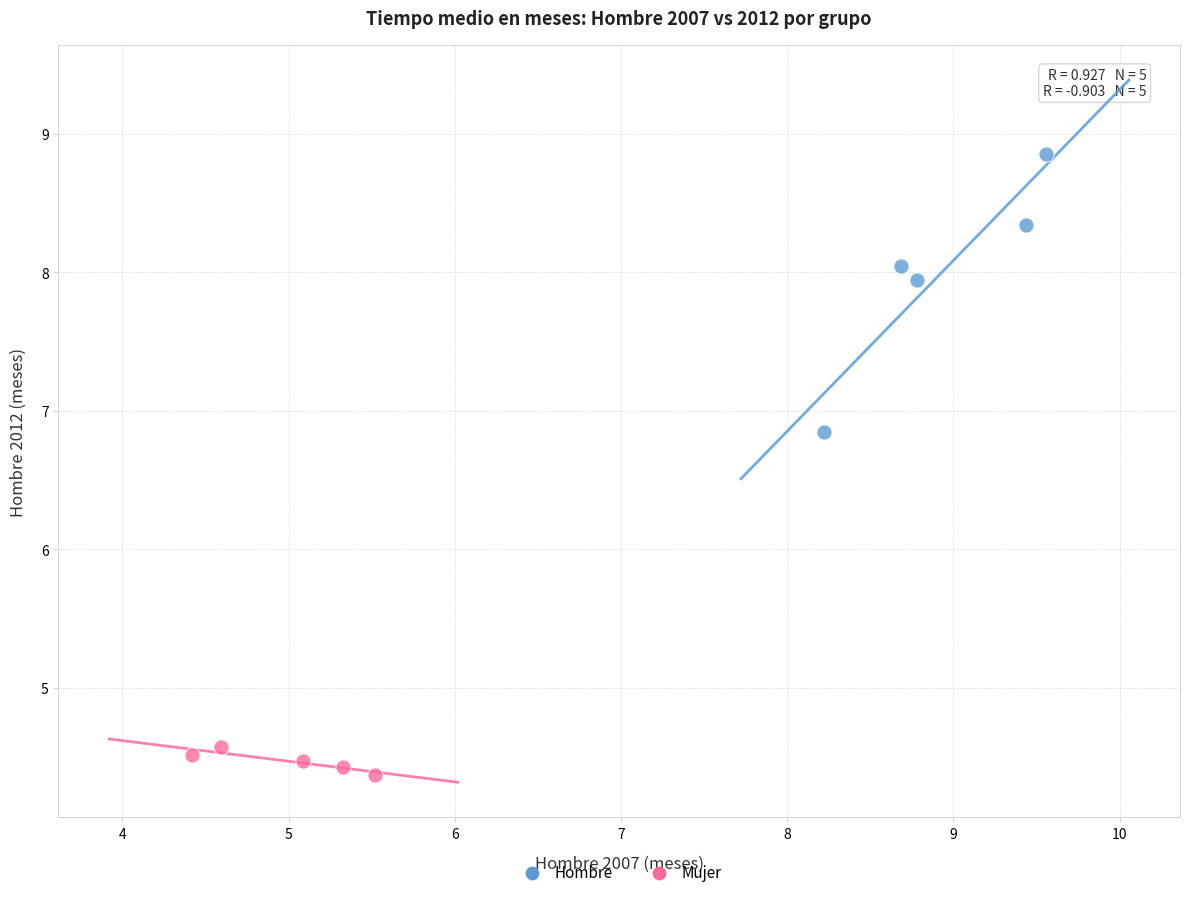

Which series has the largest Y range (max minus min)?

Hombre